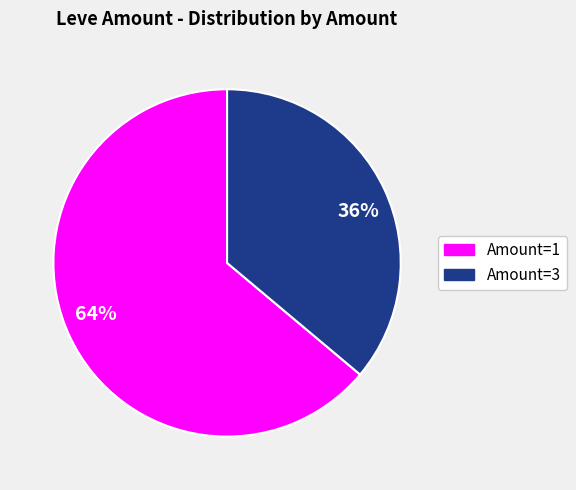

Approximately how many times larger is the value at 36% compared to 64%?

0.6